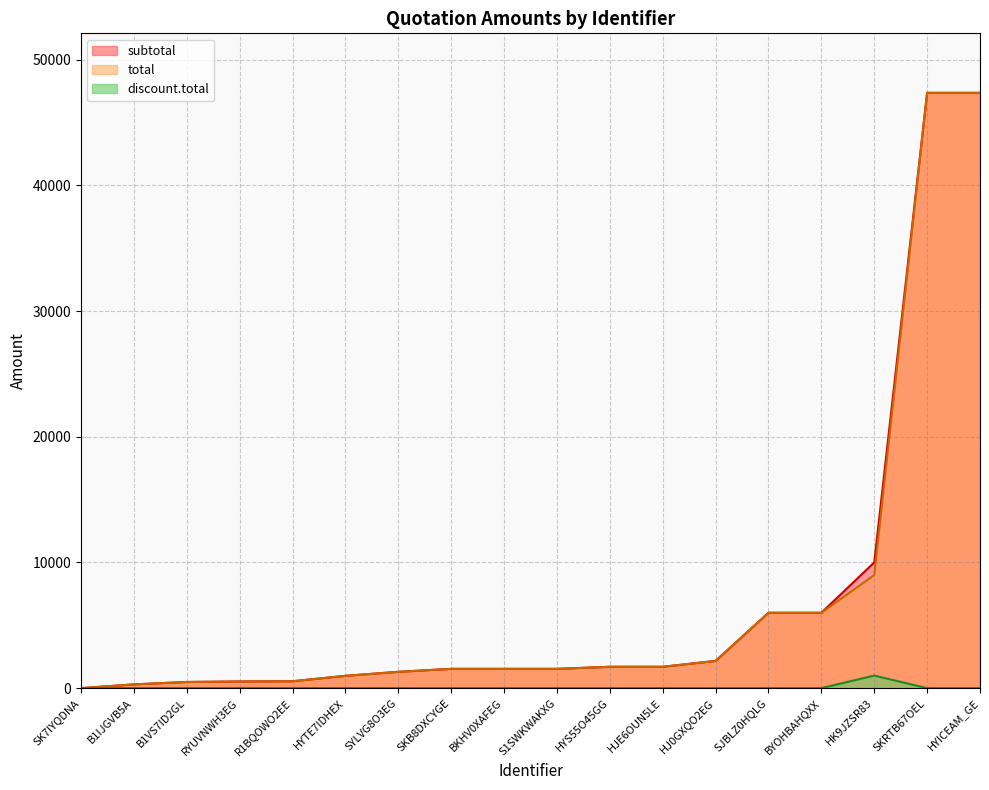

Which series has the widest spread of values?

subtotal